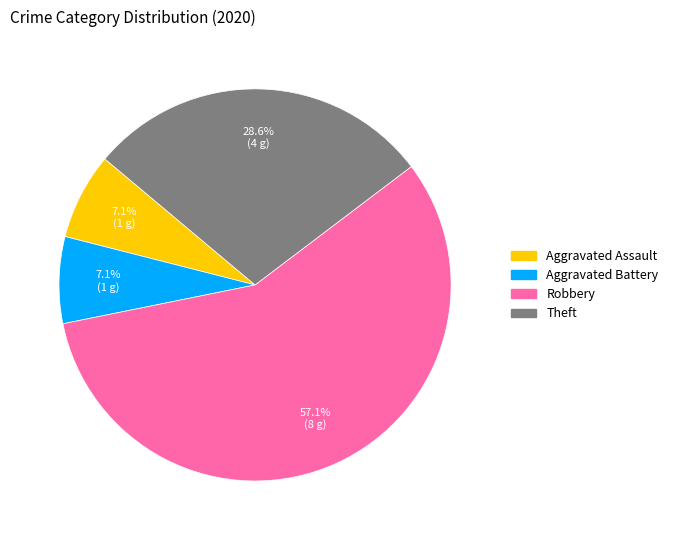

Which category has the biggest portion of the pie?

Robbery